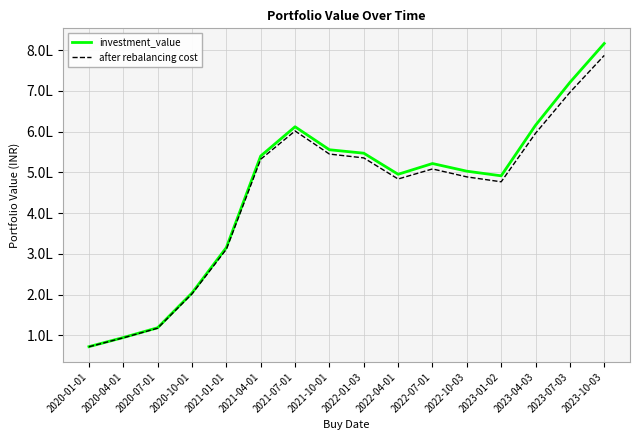

What are all the series names shown in the legend?

investment_value, after rebalancing cost